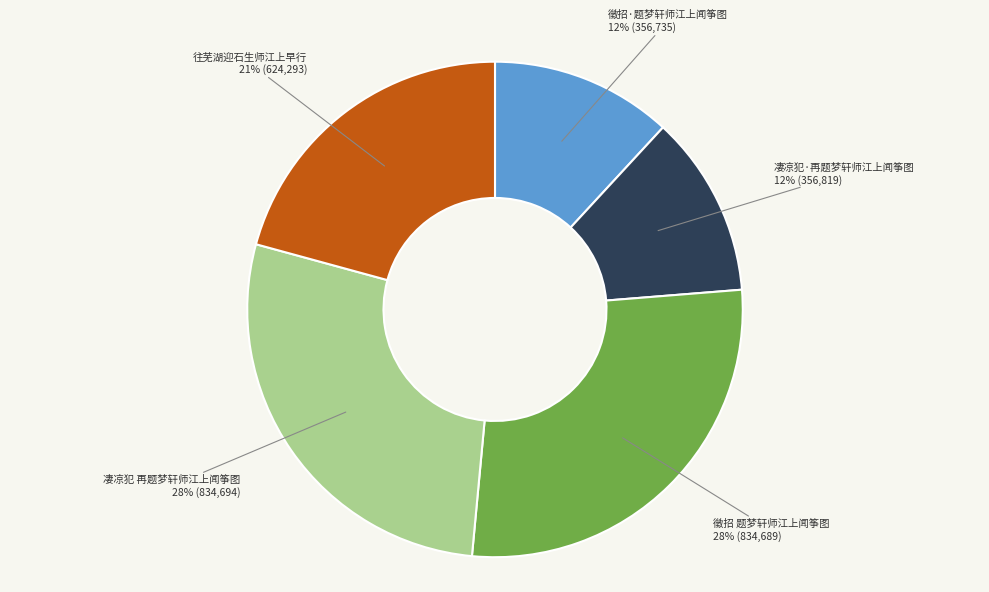

To the nearest percent, what percentage of the pie is 凄凉犯 再题梦轩师江上闻筝图?

28%